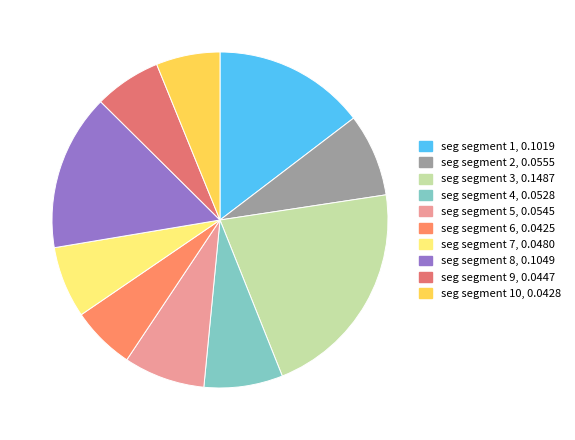

Is there a majority slice in this chart?

No